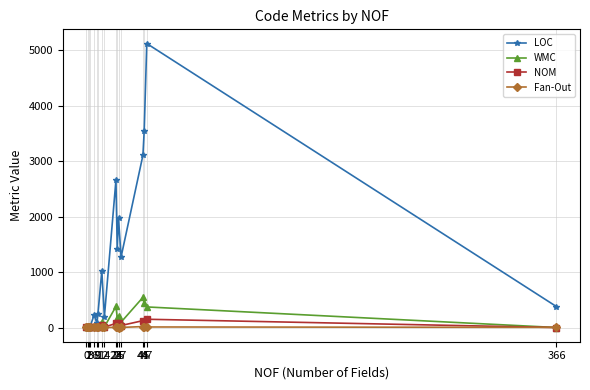

What is the total value across all series at 9?

301.0